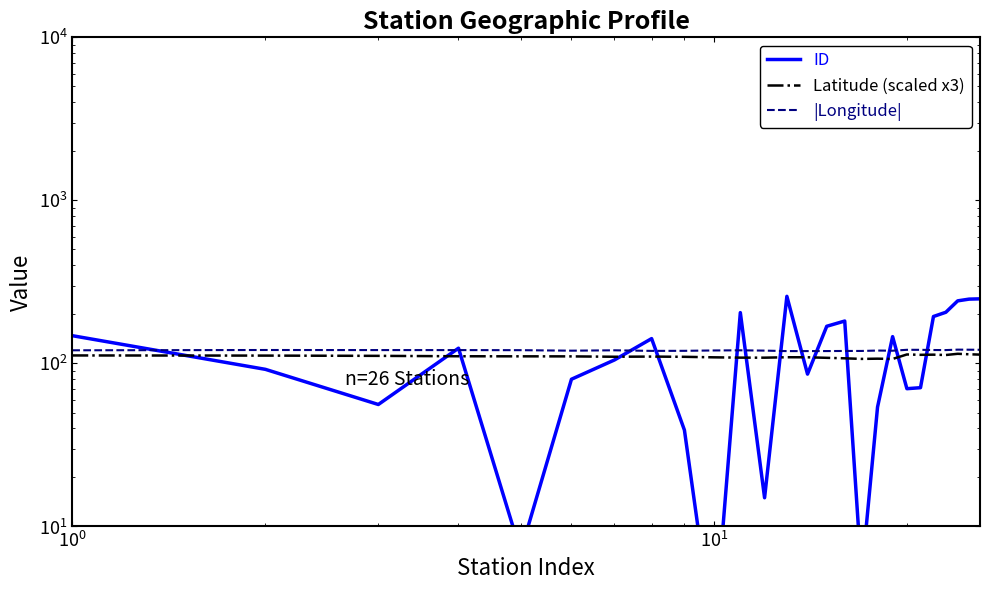

Which label corresponds to the smallest value in the chart?

9